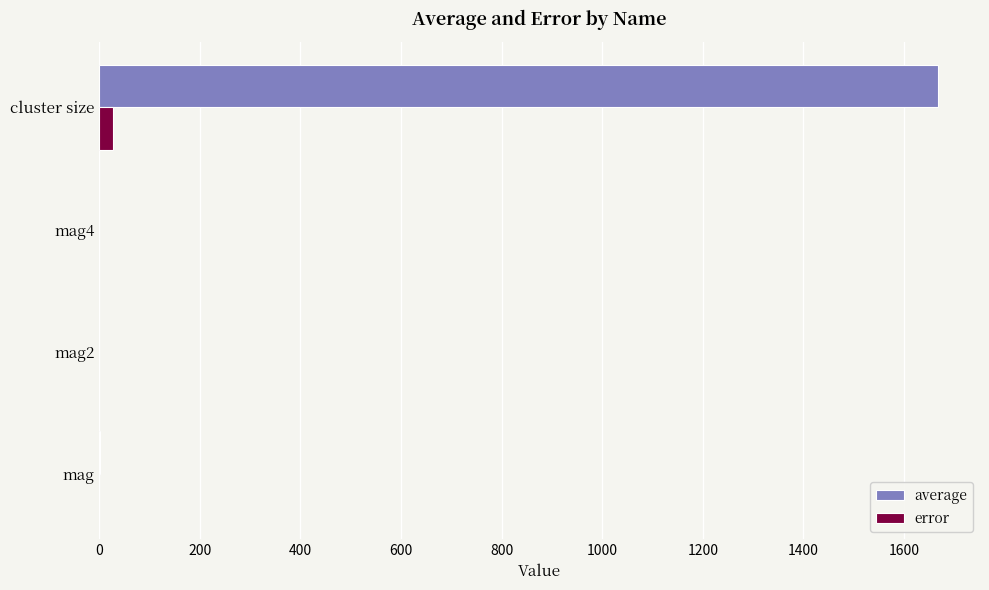

What are all the series names shown in the legend?

average, error